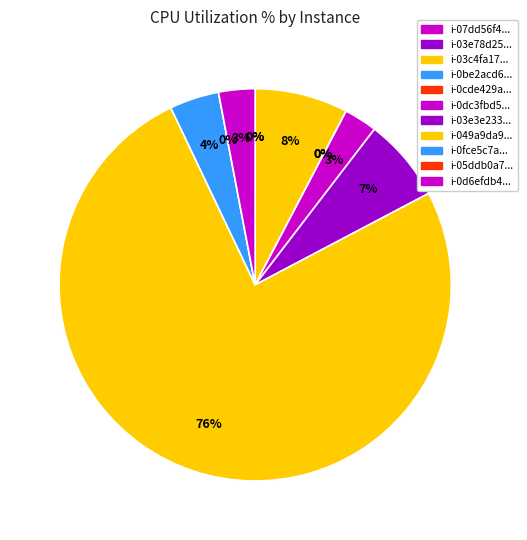

Which slice is the largest?

i-049a9da9d57122b84